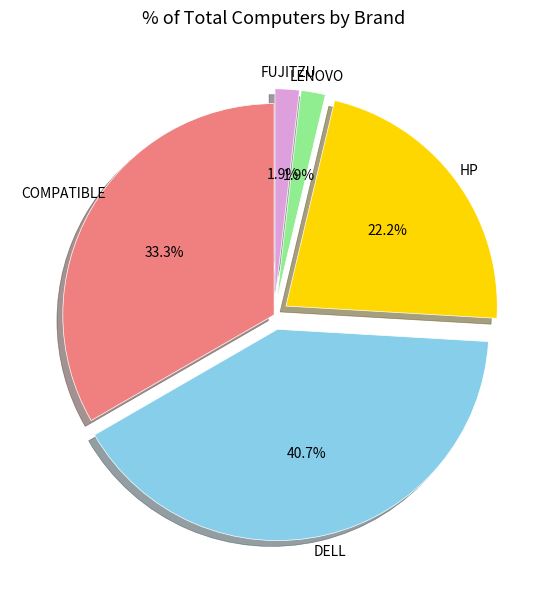

What percentage is the FUJITZU slice, to the nearest percent?

2%